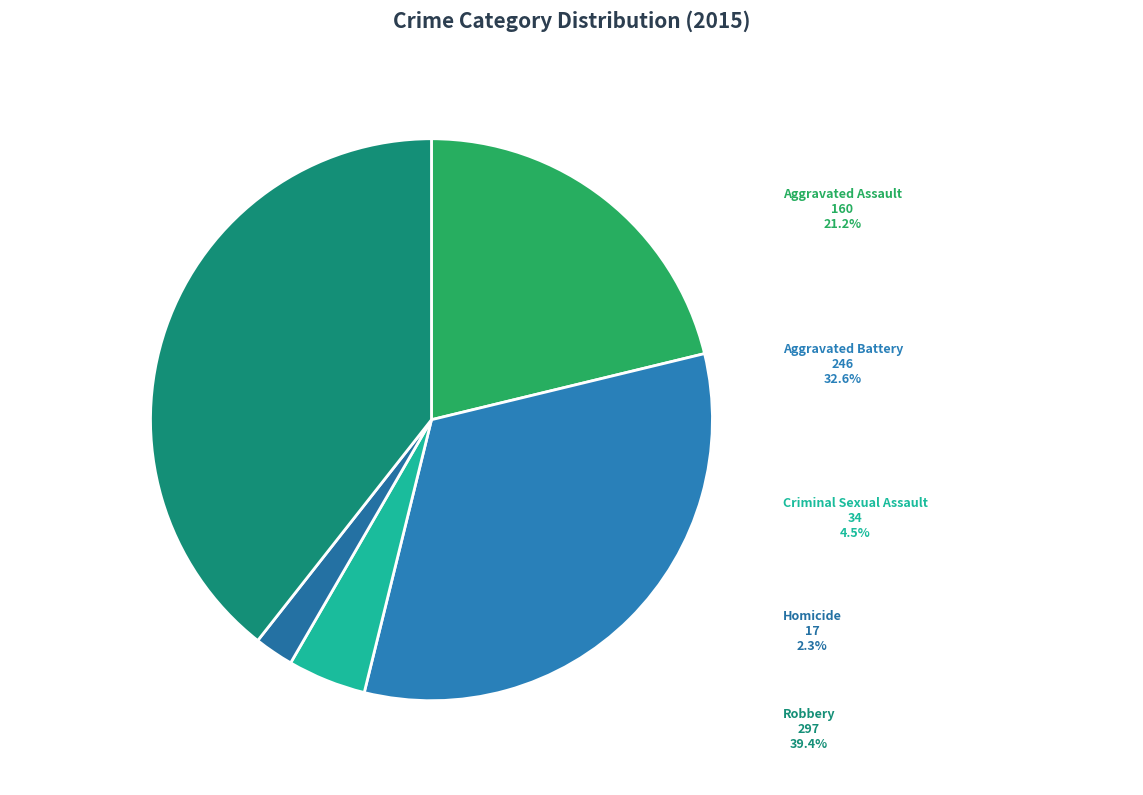

What is the change in value from Criminal Sexual Assault to Homicide?

-17